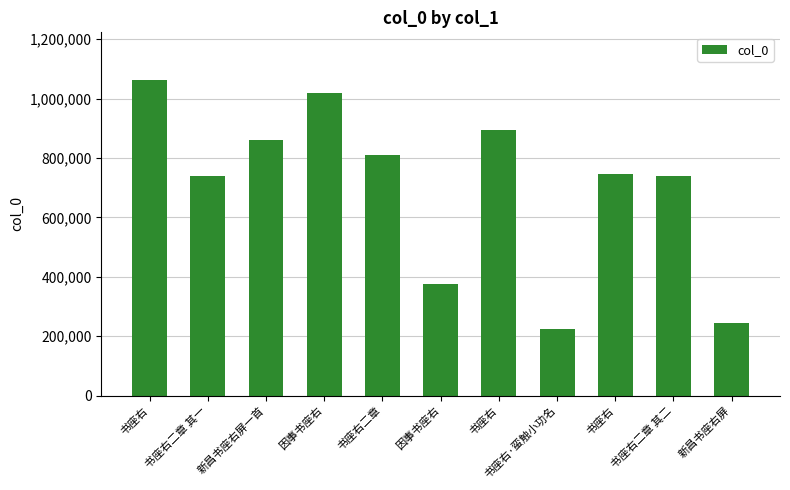

Count the number of data series in this chart.

1